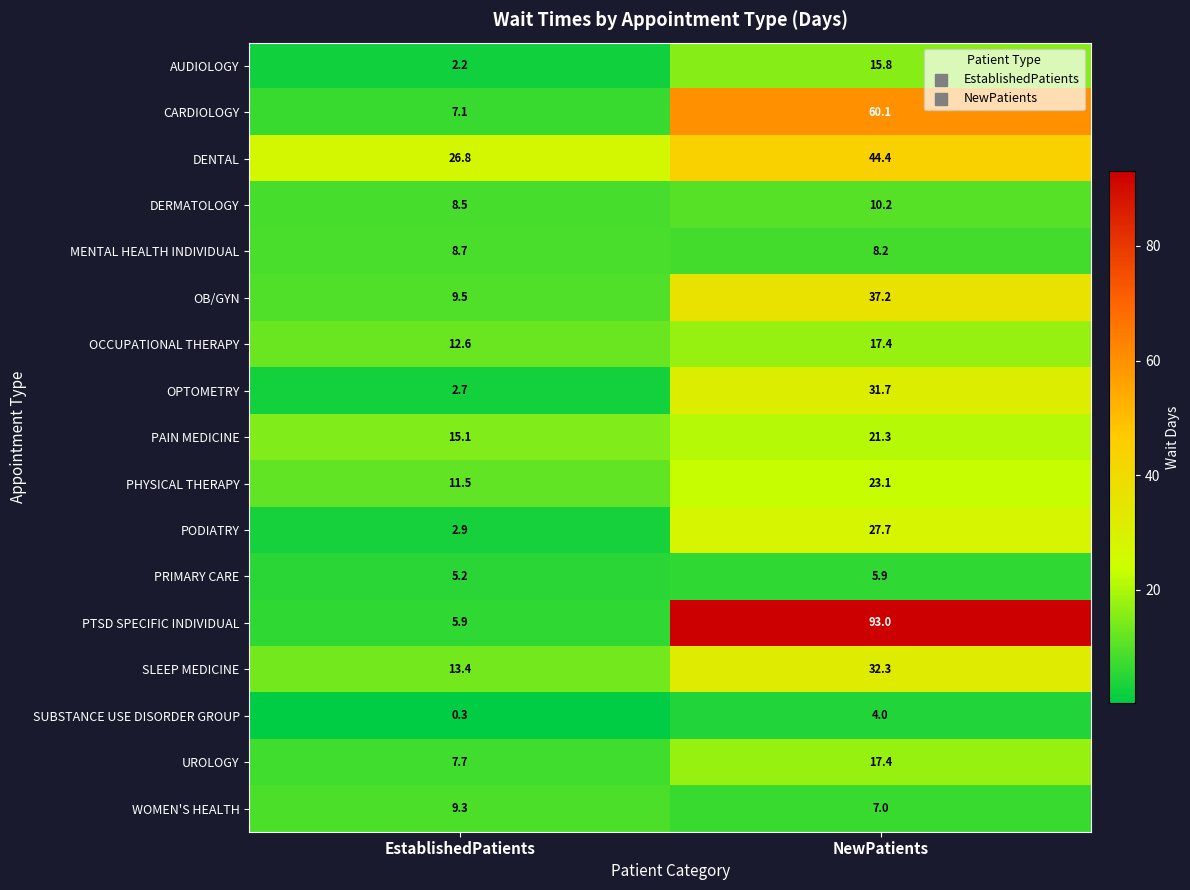

What is the approximate value of PODIATRY at EstablishedPatients?

2.9